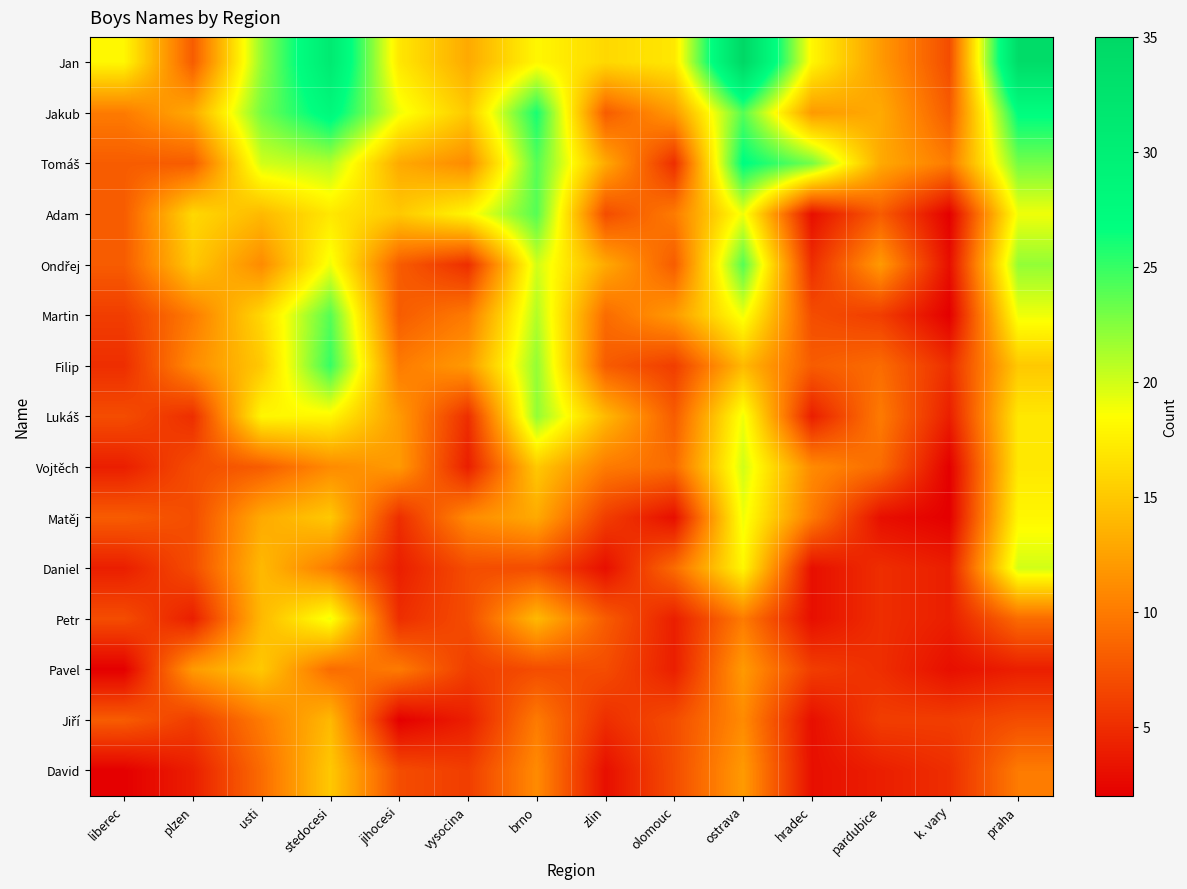

Which series has the largest range (max minus min)?

Jan